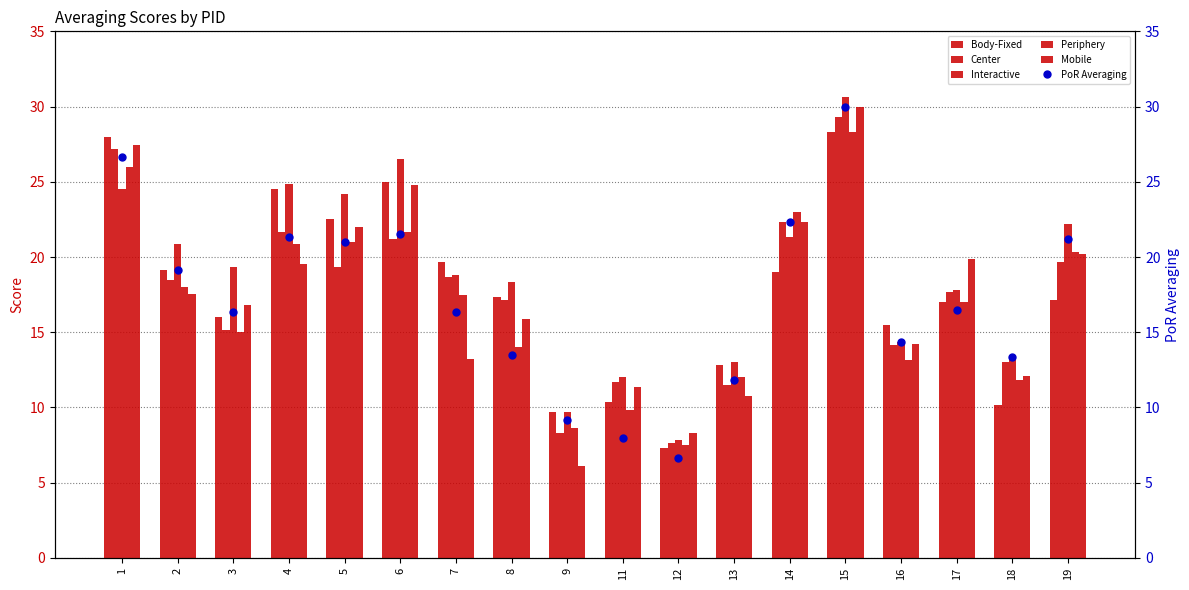

At which label does Center reach its peak?

15